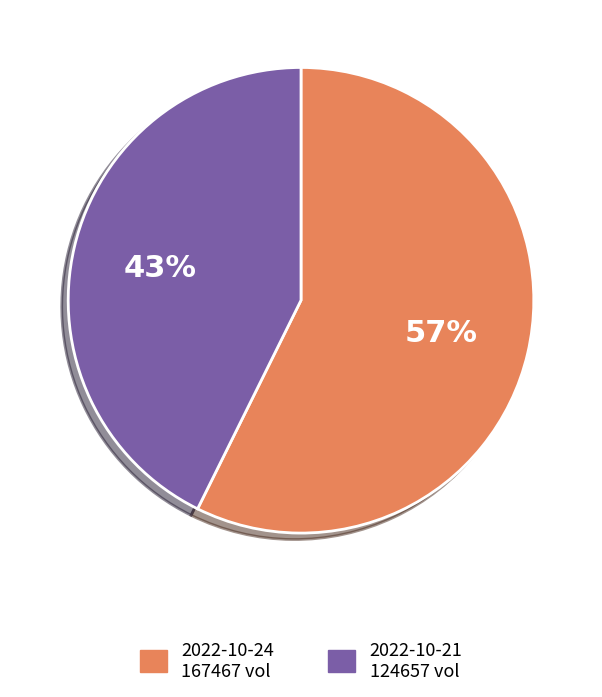

Is there a majority slice in this chart?

Yes